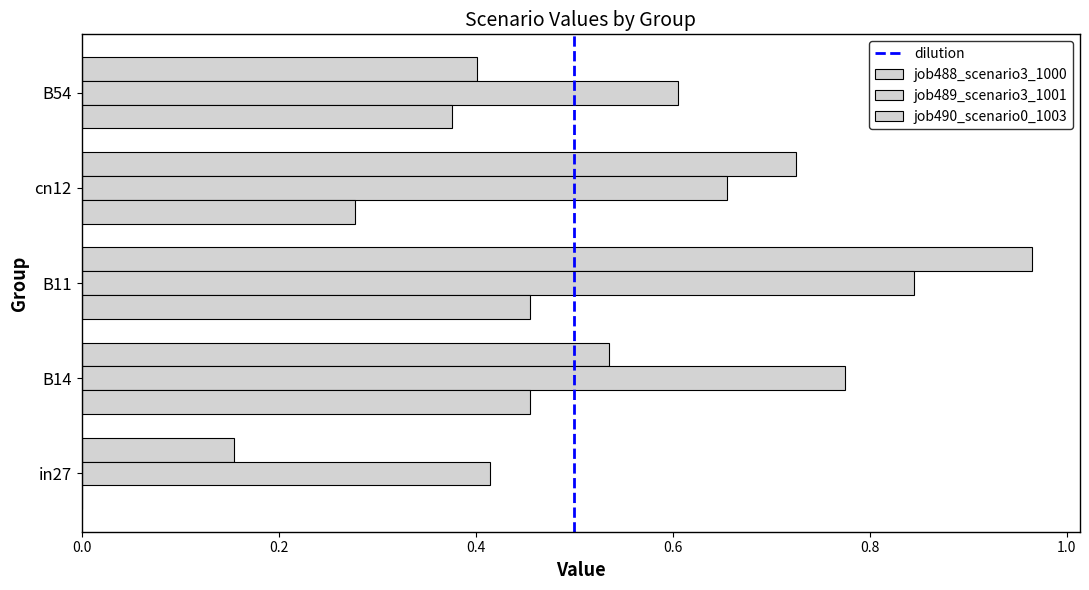

How many data points does each series have?

5